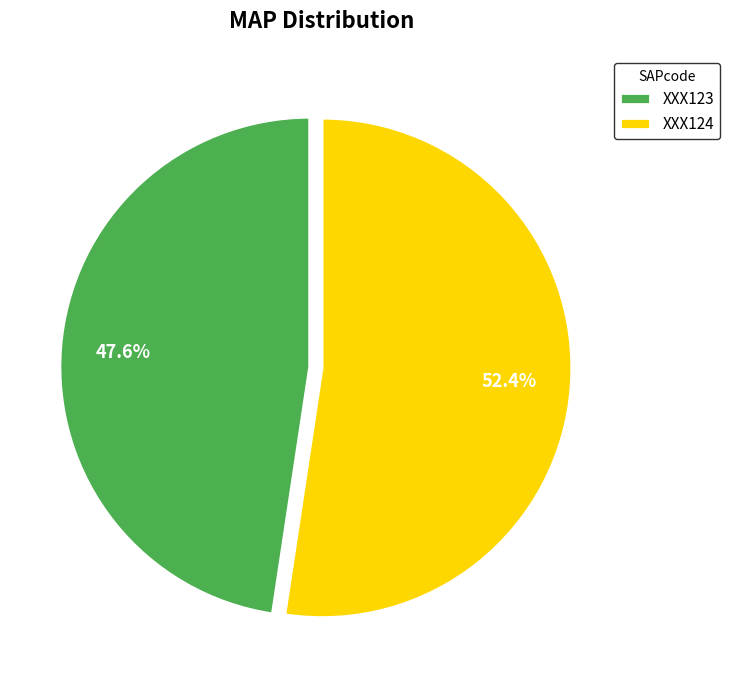

The XXX124 slice represents 52% of the pie. True or false?

True